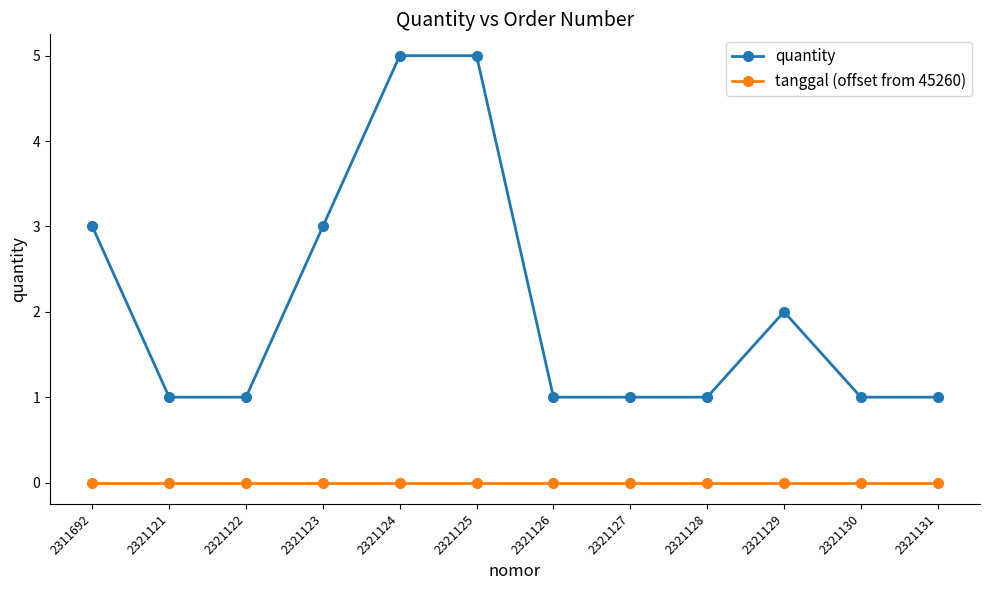

Which series changed the most between 2311692 and 2321126?

quantity